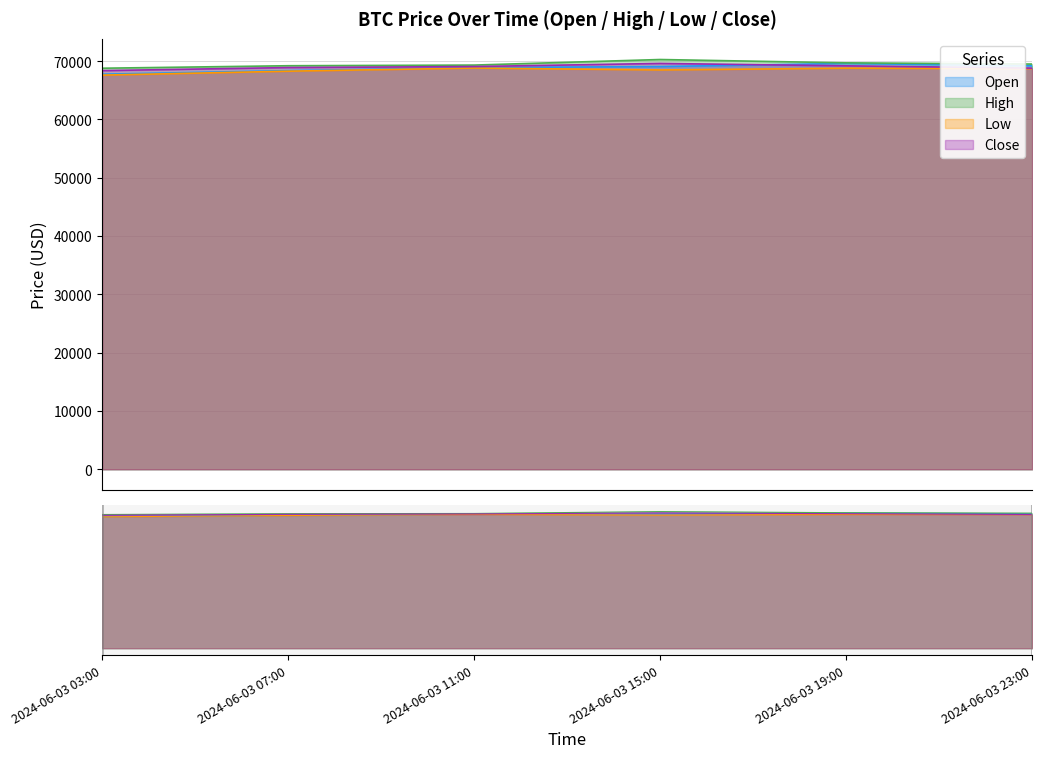

The high series shows 69715.6 at 2024-06-03 19:00. True or false?

True